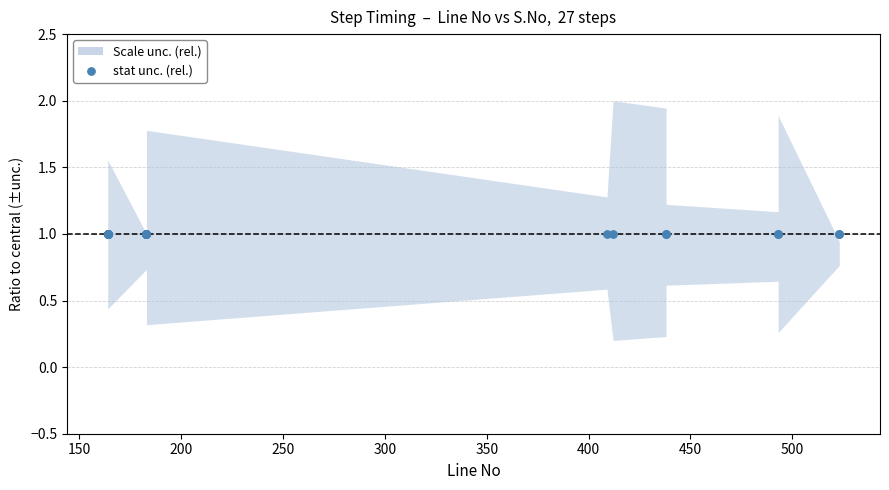

Between 0 and 25, which is larger?

25